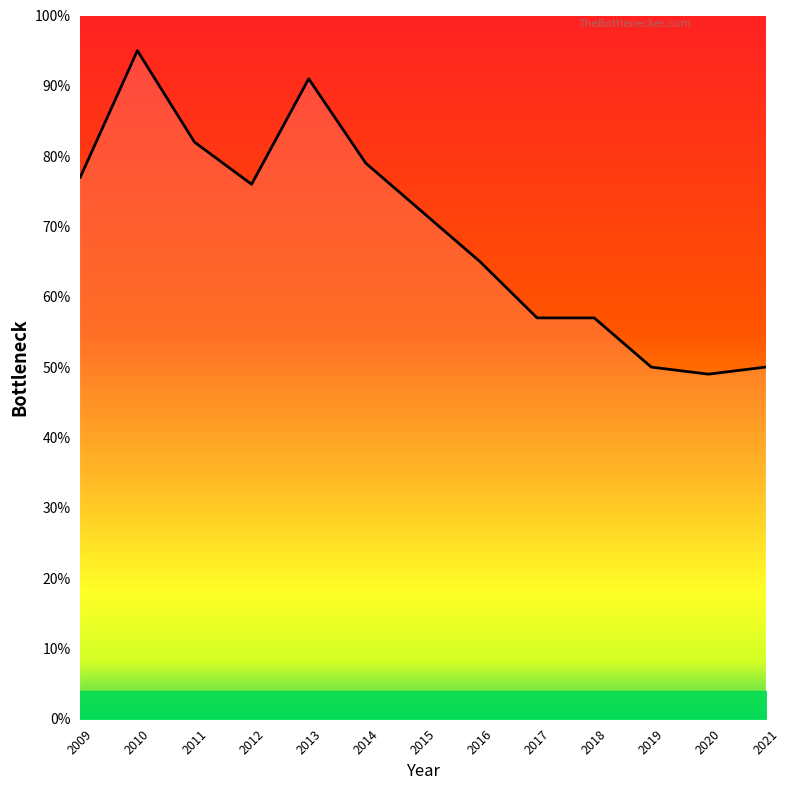

What is the average value?

69